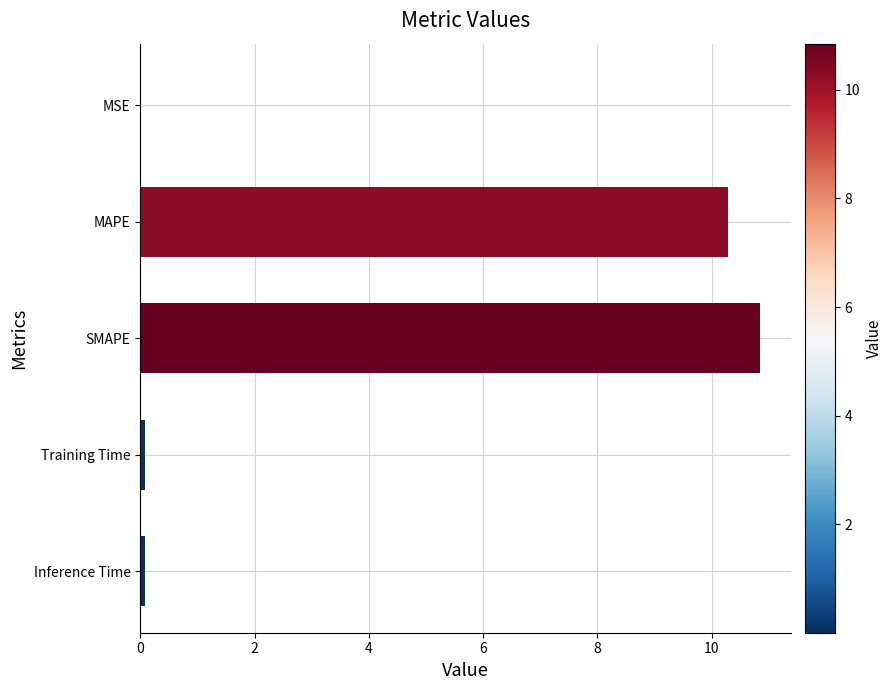

True or false: the data shows 17.4 at MAPE.

False